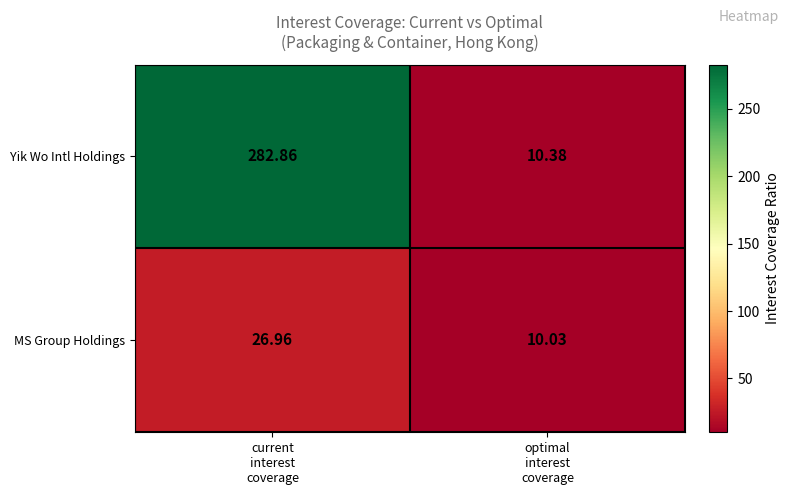

Rank the series by their average value, from highest to lowest.

Yik Wo Intl Holdings, MS Group Holdings